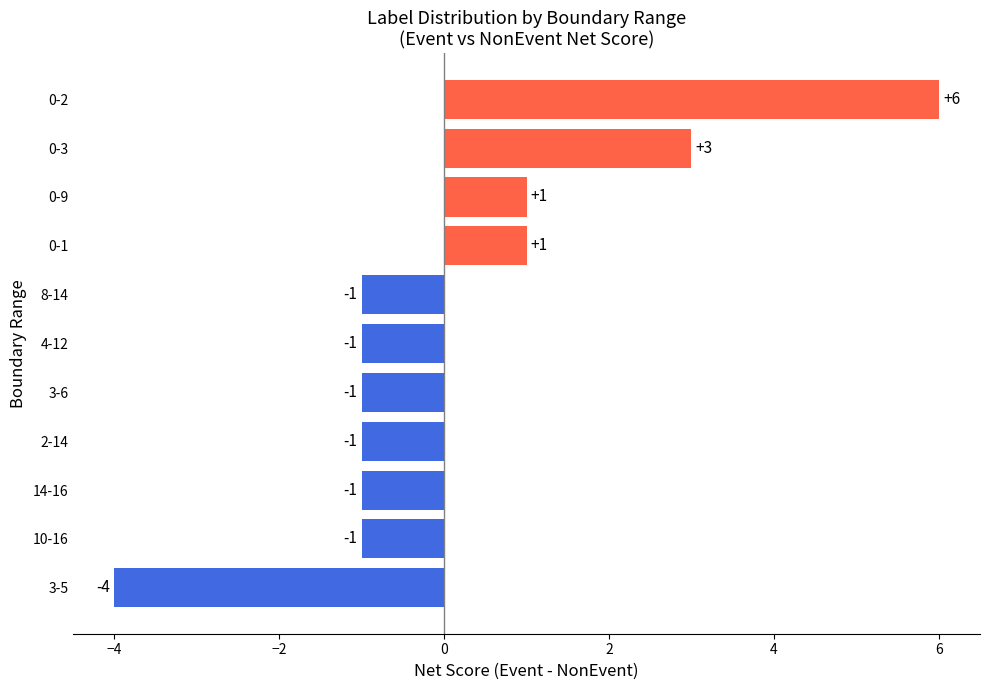

How many values are between -1 and 1?

8